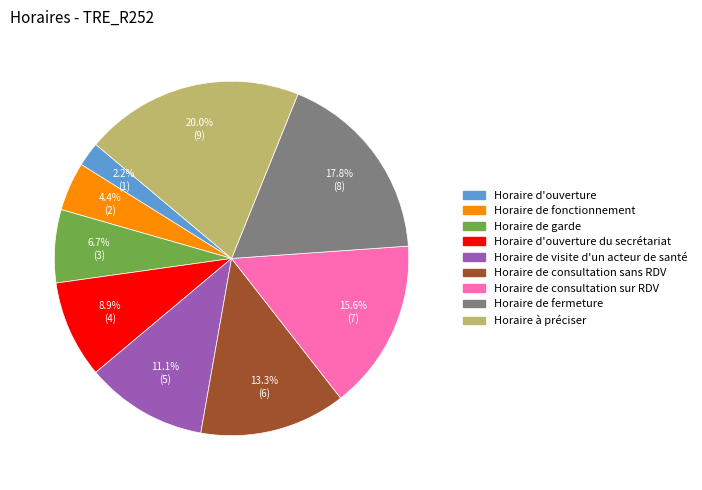

What percentage do Horaire de consultation sans RDV and Horaire de visite d'un acteur de santé together represent?

24.4%